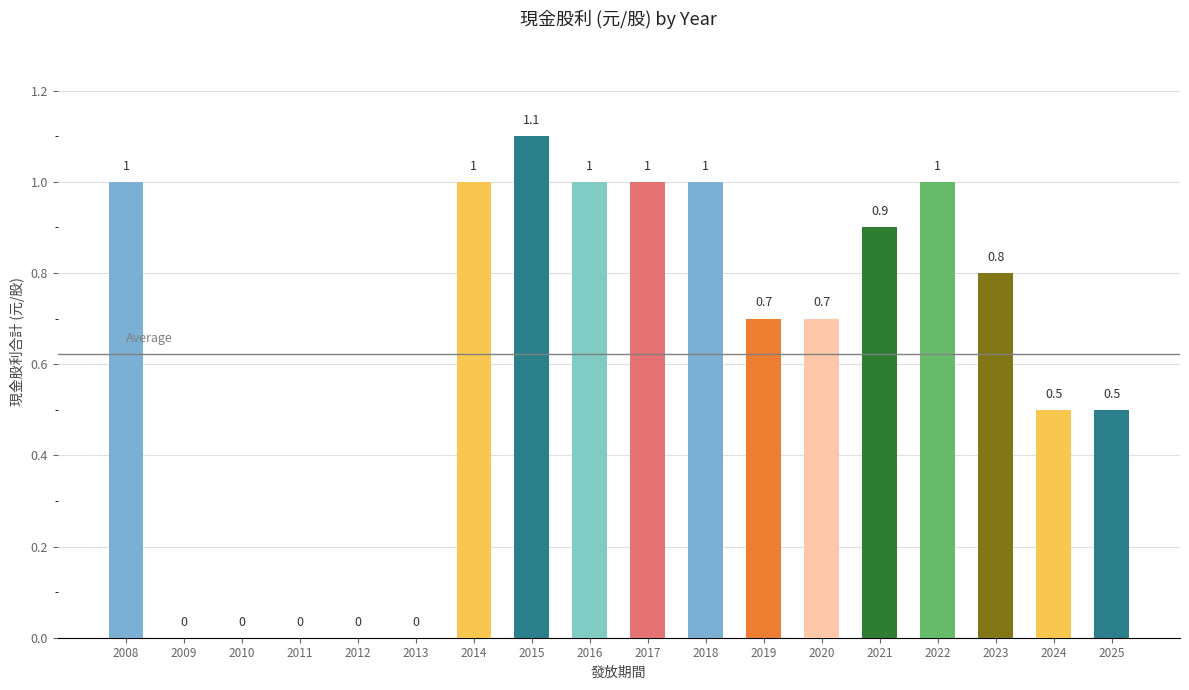

What is the sum of all values?

11.2